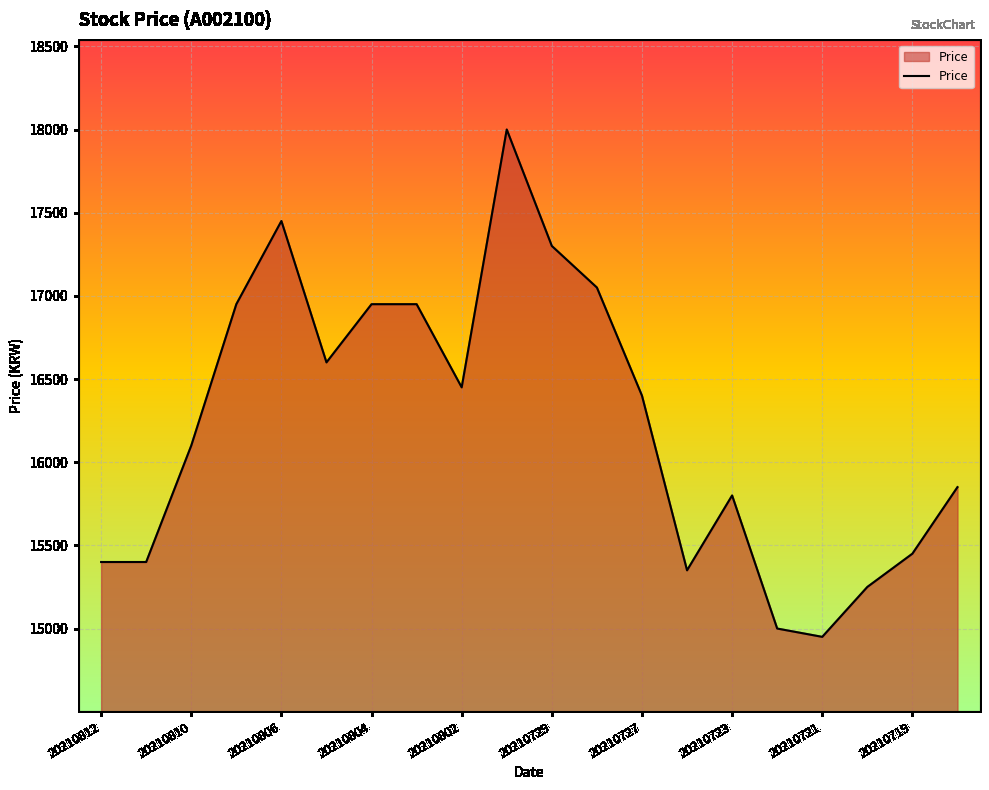

What is the difference between the maximum and minimum values?

3050